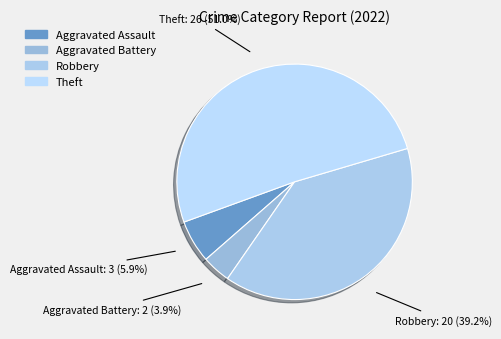

Which category has the biggest portion of the pie?

Theft